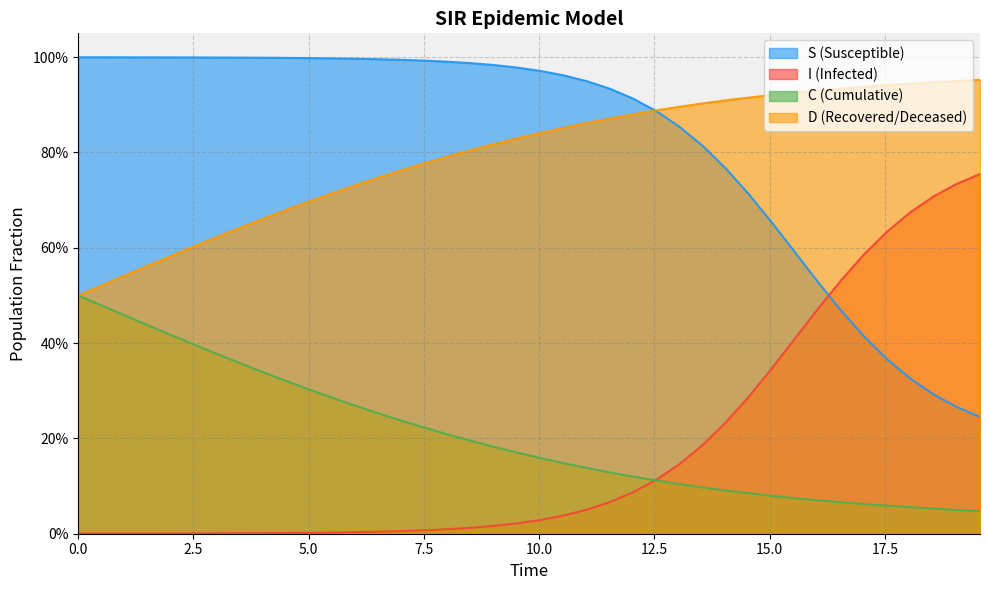

How many lines are shown in the chart?

4